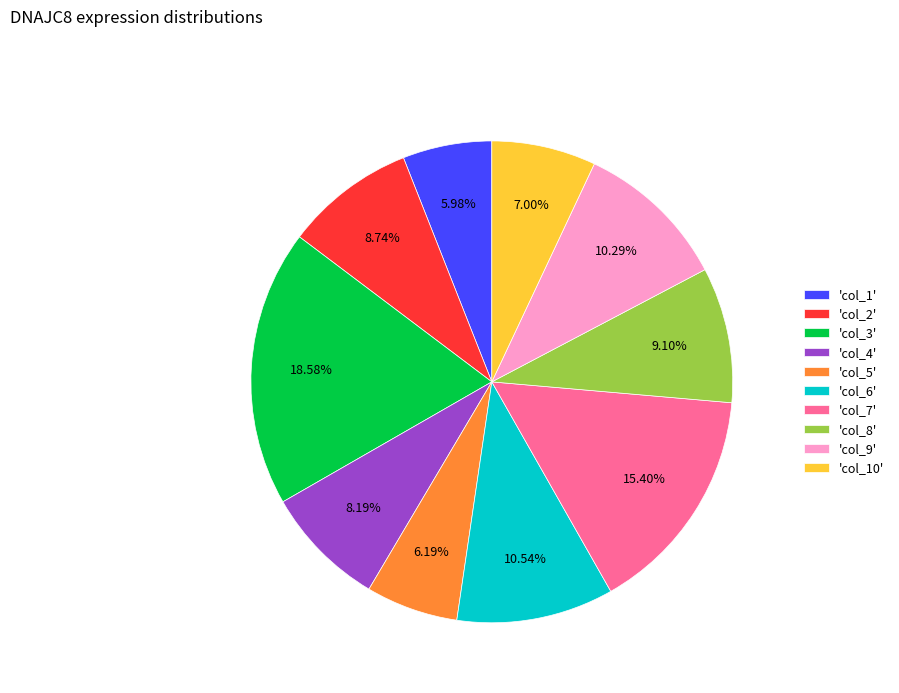

How many slices are in this pie chart?

10